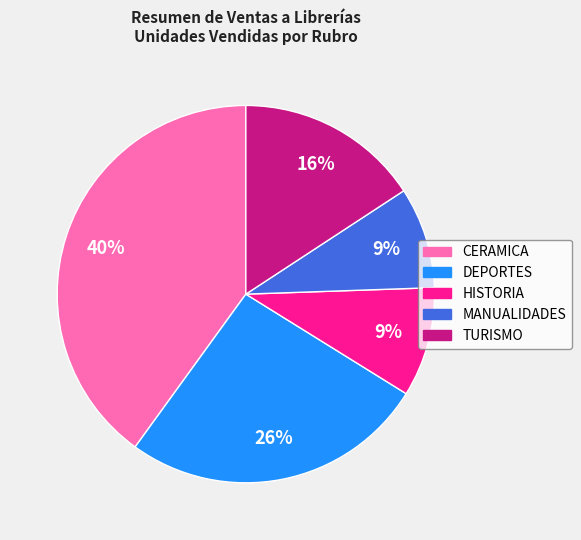

Do HISTORIA and DEPORTES together represent more than half of the pie?

No